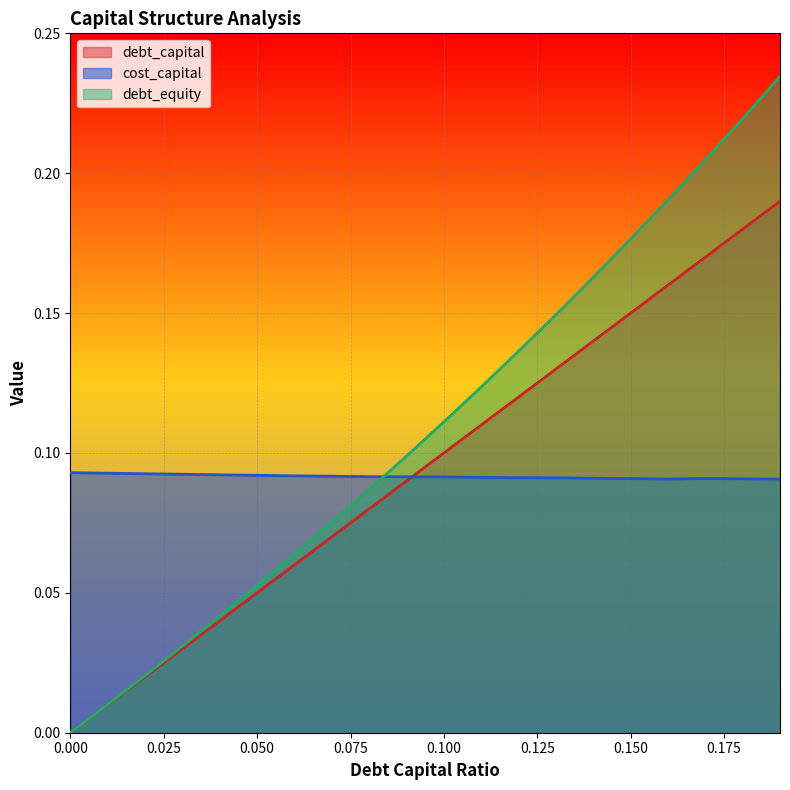

Rank the series by their maximum value, from highest to lowest.

debt_equity, debt_capital, cost_capital